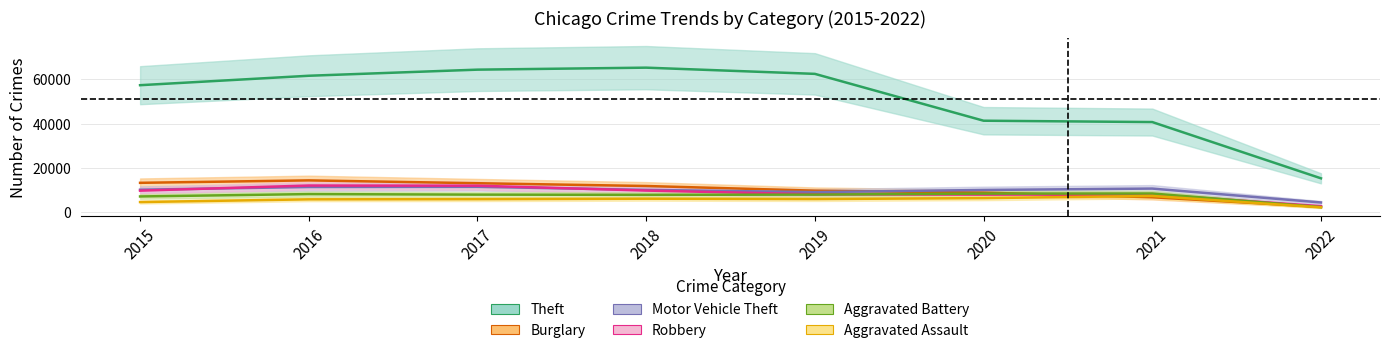

What is the value of the Aggravated Assault point at the 6th from the left?

6263